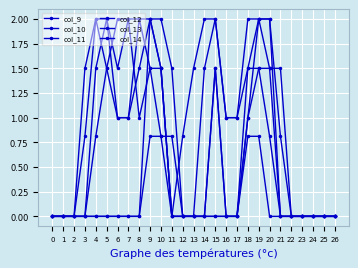

Which series changed the most between 12 and 21?

col_12